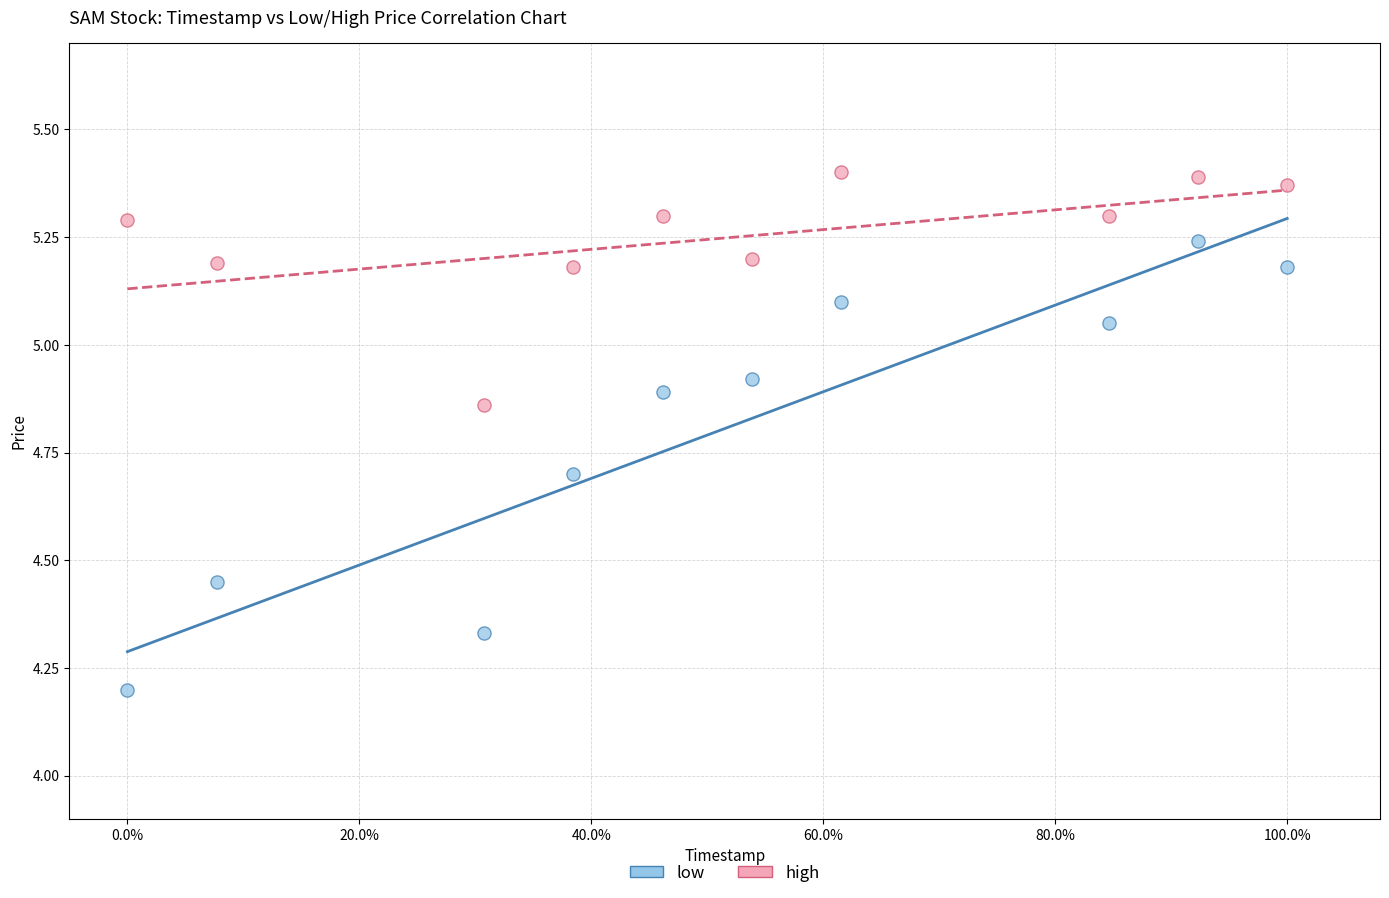

What is the X range (max minus min) for the scatter plot?

1.0